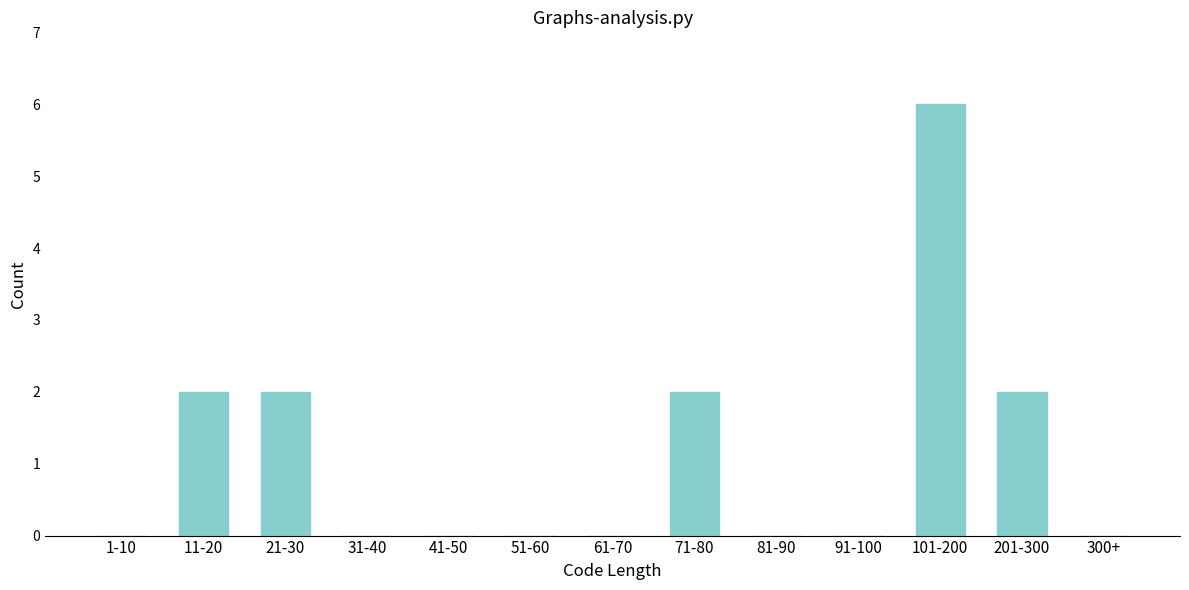

Reading left to right, extract all data points from this chart.

1-10=0	11-20=2	21-30=2	31-40=0	41-50=0	51-60=0	61-70=0	71-80=2	81-90=0	91-100=0	101-200=6	201-300=2	300+=0